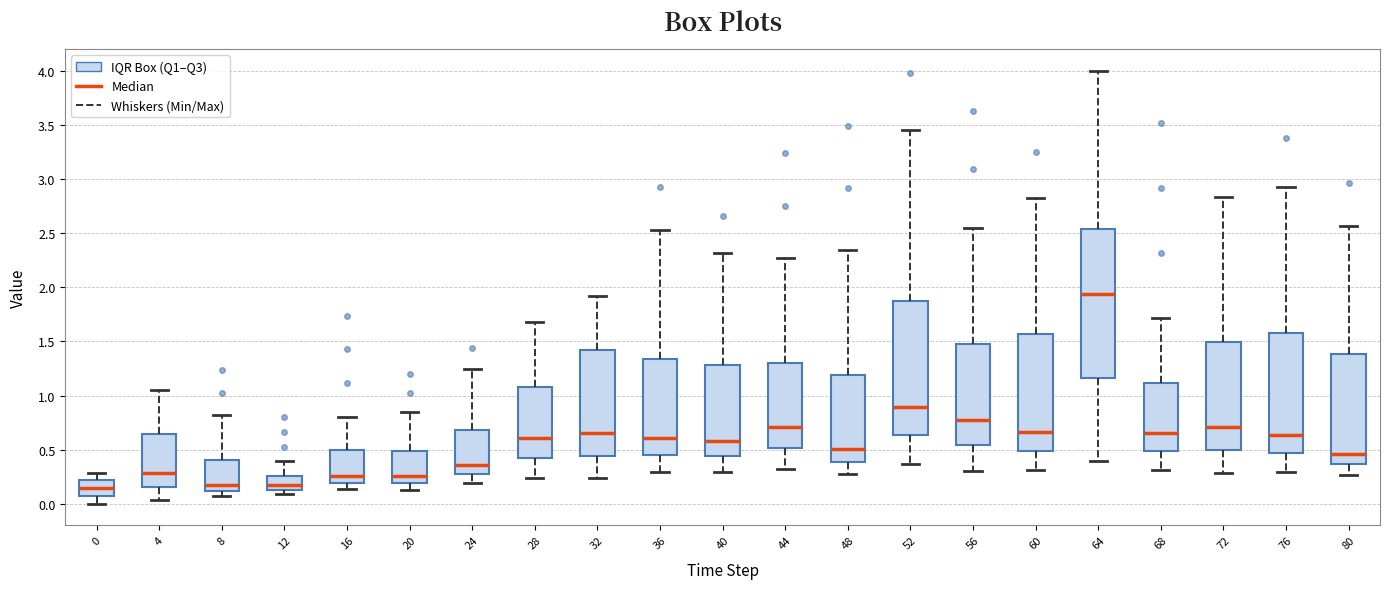

Reading left to right, read every box against the y-axis: the position of its median line, the range the box covers, and the ends of its whiskers. The values are not printed on the chart, so give them approximately, as read against the axis.

0: median 0.15, box 0.05 to 0.20, whiskers 0.00 to 0.30
4: median 0.30, box 0.15 to 0.65, whiskers 0.05 to 1.05
8: median 0.15, box 0.10 to 0.40, whiskers 0.05 to 0.80
12: median 0.15 (just above the box's lower edge), box 0.15 to 0.25, whiskers 0.10 to 0.40
16: median 0.25, box 0.20 to 0.50, whiskers 0.15 to 0.80
20: median 0.25, box 0.20 to 0.50, whiskers 0.10 to 0.85
24: median 0.35, box 0.25 to 0.70, whiskers 0.20 to 1.25
28: median 0.60, box 0.40 to 1.10, whiskers 0.25 to 1.70
32: median 0.65, box 0.45 to 1.40, whiskers 0.25 to 1.90
36: median 0.60, box 0.45 to 1.35, whiskers 0.30 to 2.55
40: median 0.60, box 0.45 to 1.30, whiskers 0.30 to 2.30
44: median 0.70, box 0.50 to 1.30, whiskers 0.30 to 2.25
48: median 0.50, box 0.40 to 1.20, whiskers 0.25 to 2.35
52: median 0.90, box 0.65 to 1.85, whiskers 0.35 to 3.45
56: median 0.75, box 0.55 to 1.45, whiskers 0.30 to 2.55
60: median 0.65, box 0.50 to 1.55, whiskers 0.30 to 2.85
64: median 1.95, box 1.15 to 2.55, whiskers 0.40 to 4.00
68: median 0.65, box 0.50 to 1.10, whiskers 0.30 to 1.70
72: median 0.70, box 0.50 to 1.50, whiskers 0.30 to 2.85
76: median 0.65, box 0.45 to 1.60, whiskers 0.30 to 2.95
80: median 0.45, box 0.35 to 1.40, whiskers 0.25 to 2.55